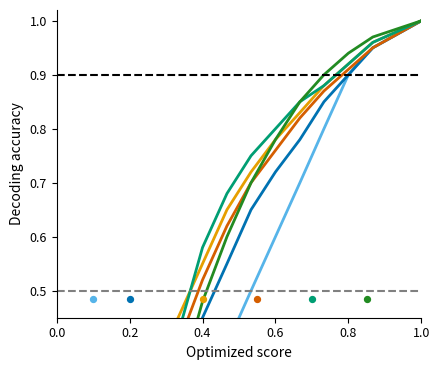

At which category is the sum across all series the highest?

1.0